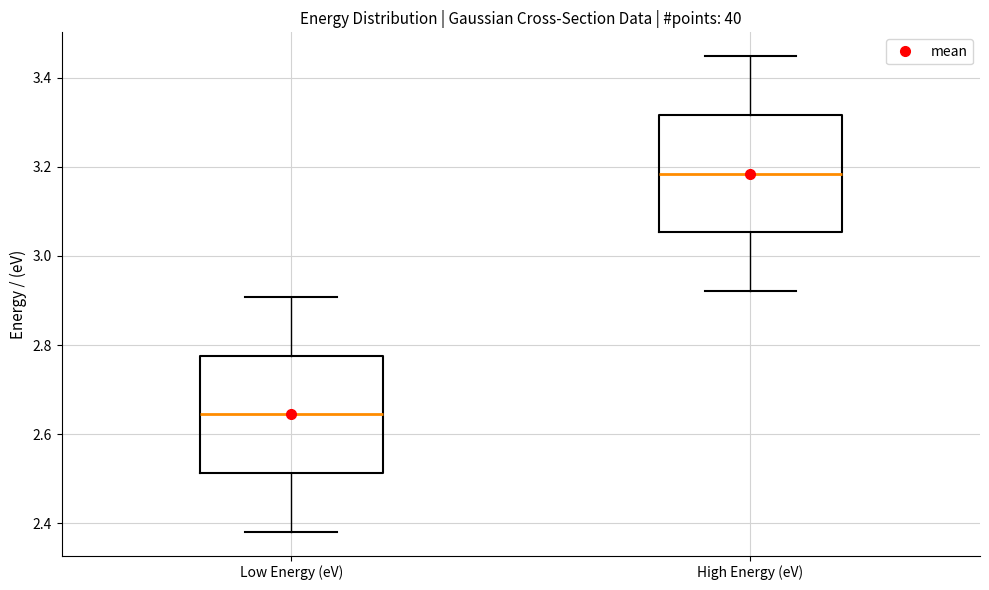

Reading left to right, read every box against the y-axis: the position of its median line, the range the box covers, and the ends of its whiskers. The values are not printed on the chart, so give them approximately, as read against the axis.

Low Energy (eV): median 2.64, box 2.52 to 2.78, whiskers 2.38 to 2.90
High Energy (eV): median 3.18, box 3.06 to 3.32, whiskers 2.92 to 3.44